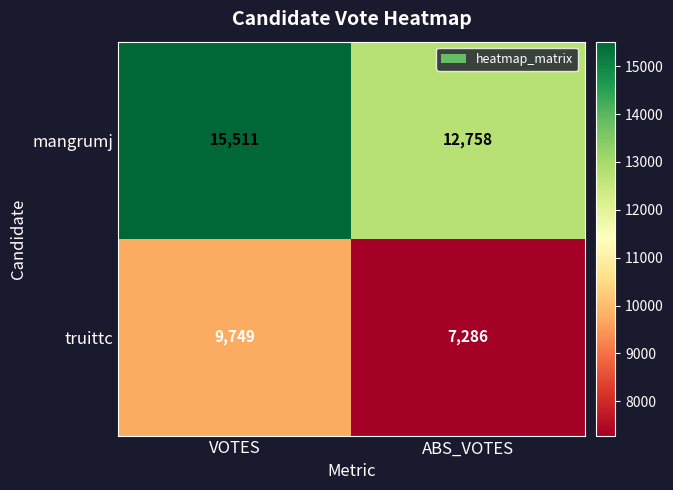

What is the difference between the truittc values at VOTES and ABS_VOTES?

2463